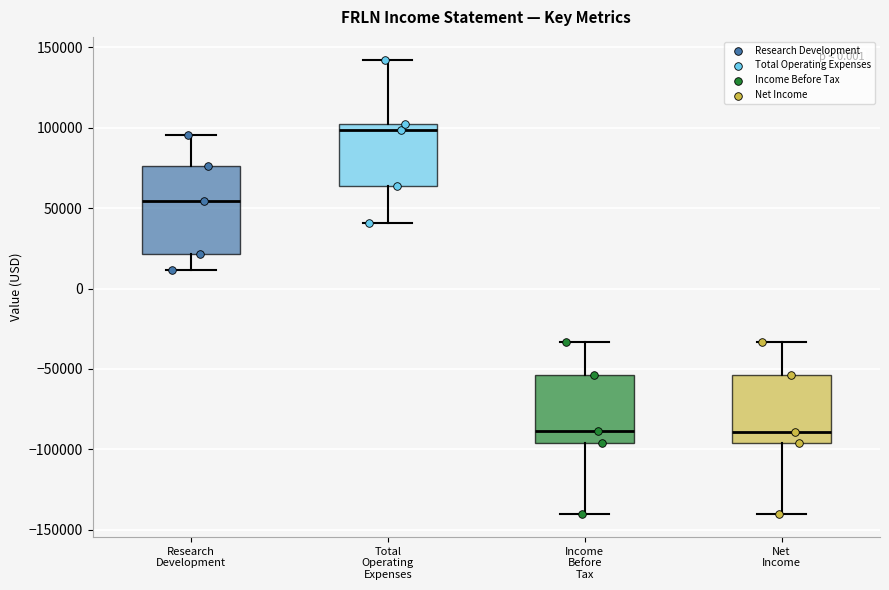

Reading left to right, read every box against the y-axis: the position of its median line, the range the box covers, and the ends of its whiskers. The values are not printed on the chart, so give them approximately, as read against the axis.

Research Development: median 55000, box 20000 to 75000, whiskers 10000 to 95000
Total Operating Expenses: median 100000 (just below the box's upper edge), box 65000 to 100000, whiskers 40000 to 140000
Income Before Tax: median -90000, box -95000 to -55000, whiskers -140000 to -35000
Net Income: median -90000, box -95000 to -55000, whiskers -140000 to -35000